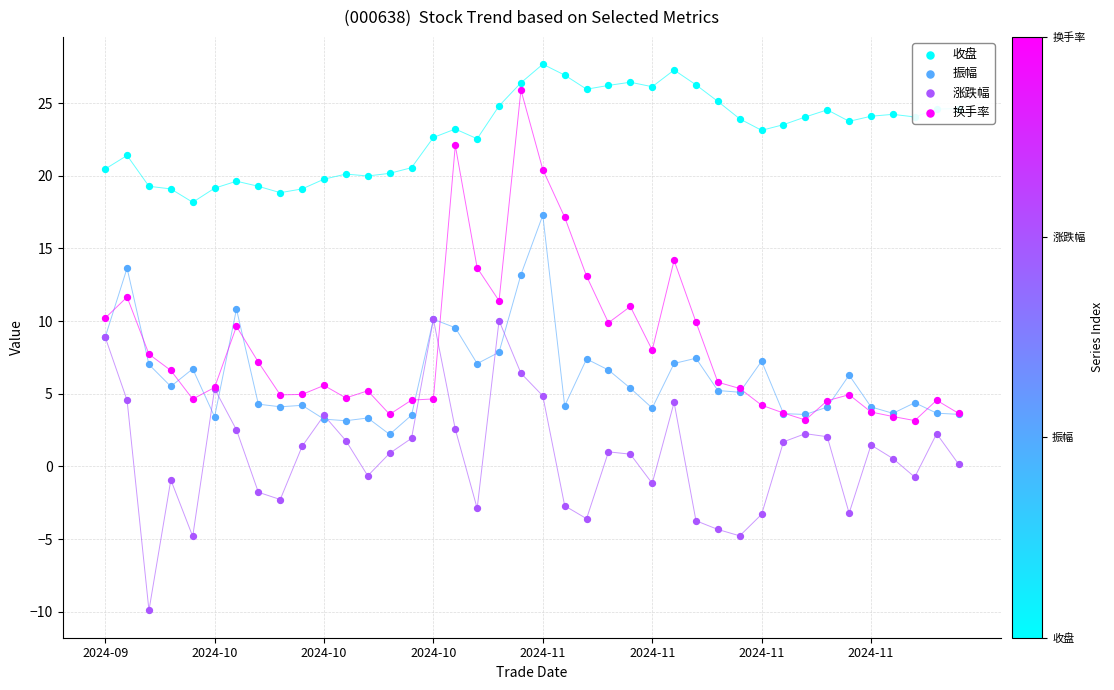

What are all the series names shown in the legend?

收盘, 振幅, 涨跌幅, 换手率